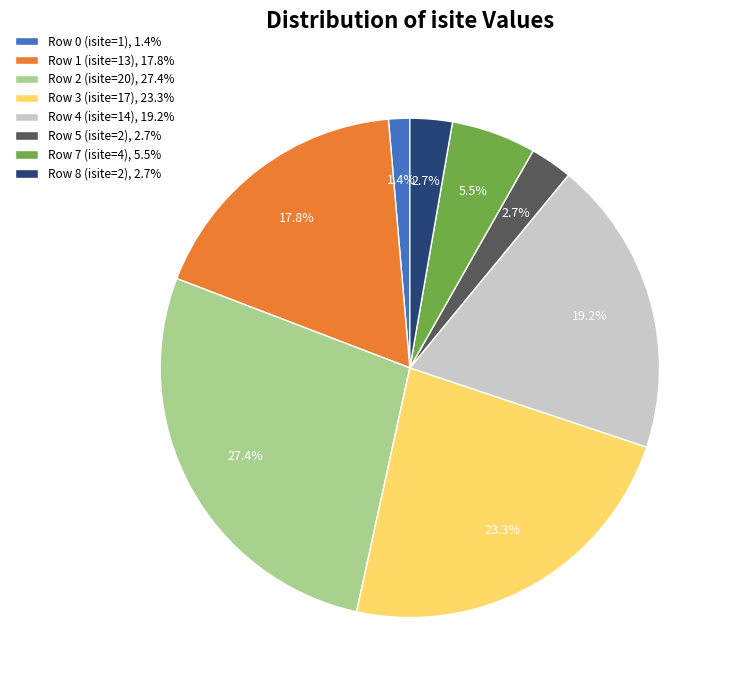

Does Row 3 (isite=17), 23.3% account for over 50% of the chart?

No